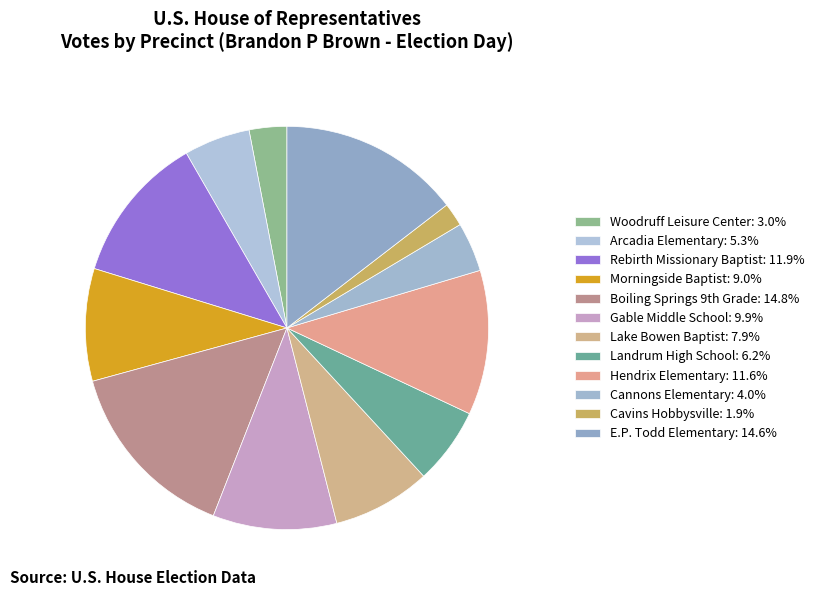

Rank the categories by value from lowest to highest.

Cavins Hobbysville, Woodruff Leisure Center, Cannons Elementary, Arcadia Elementary, Landrum High School, Lake Bowen Baptist, Morningside Baptist, Gable Middle School, Hendrix Elementary, Rebirth Missionary Baptist, E.P. Todd Elementary, Boiling Springs 9th Grade